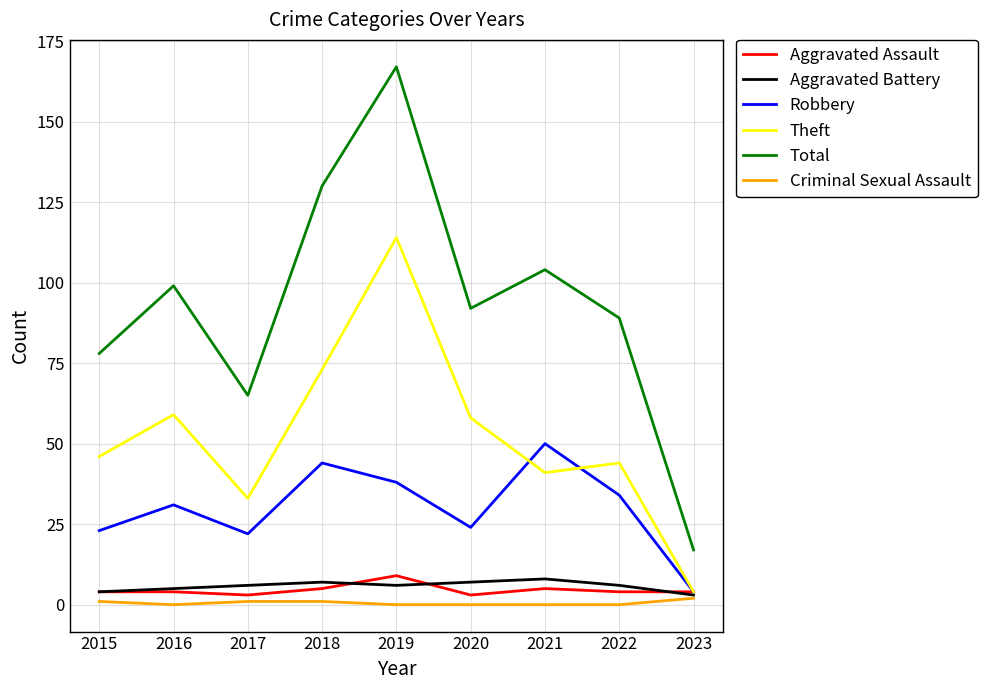

True or false: Aggravated Assault has a value of 4 at 2016.

True